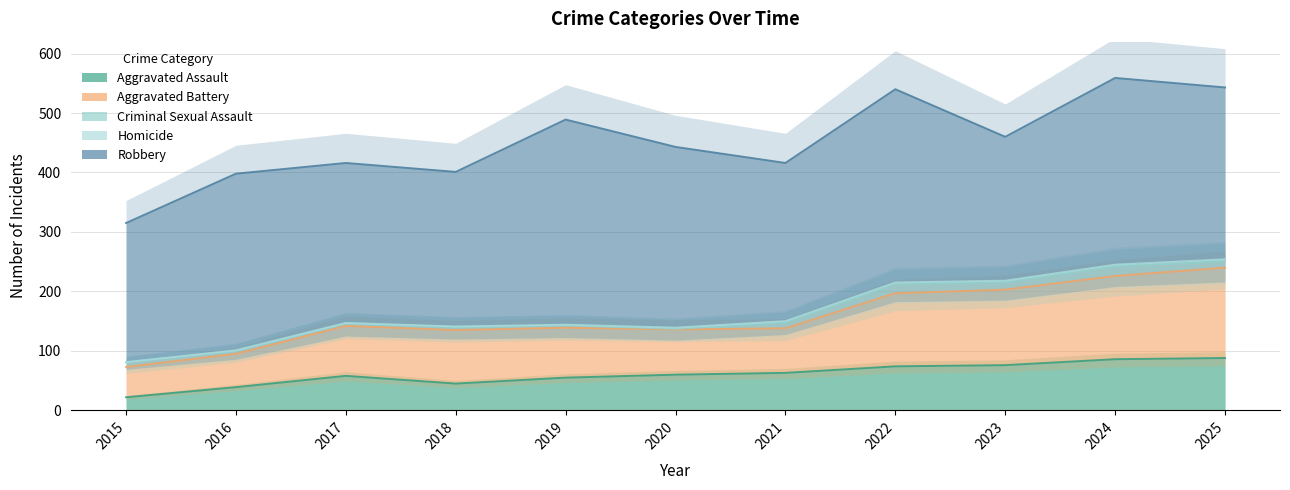

Where does the Robbery series first go above 289?

2016